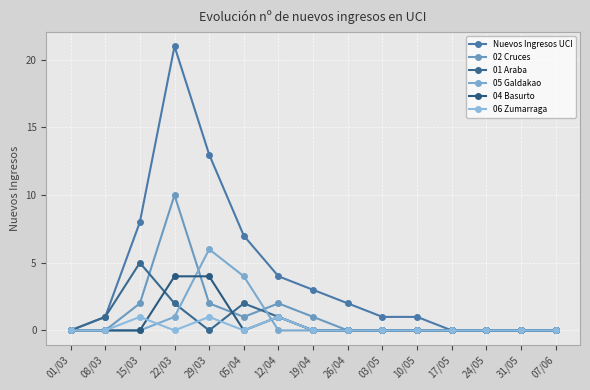

How many data points does each series have?

15